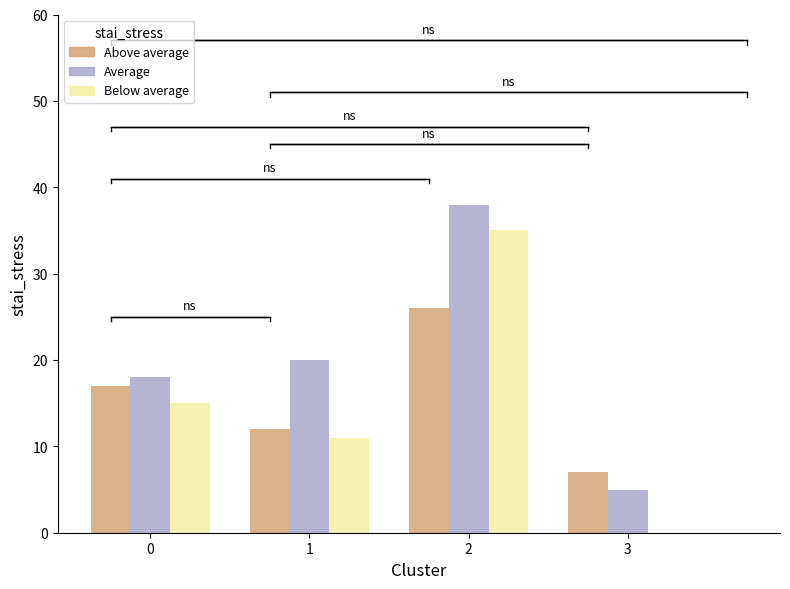

What is the total value across all series at 2?

99